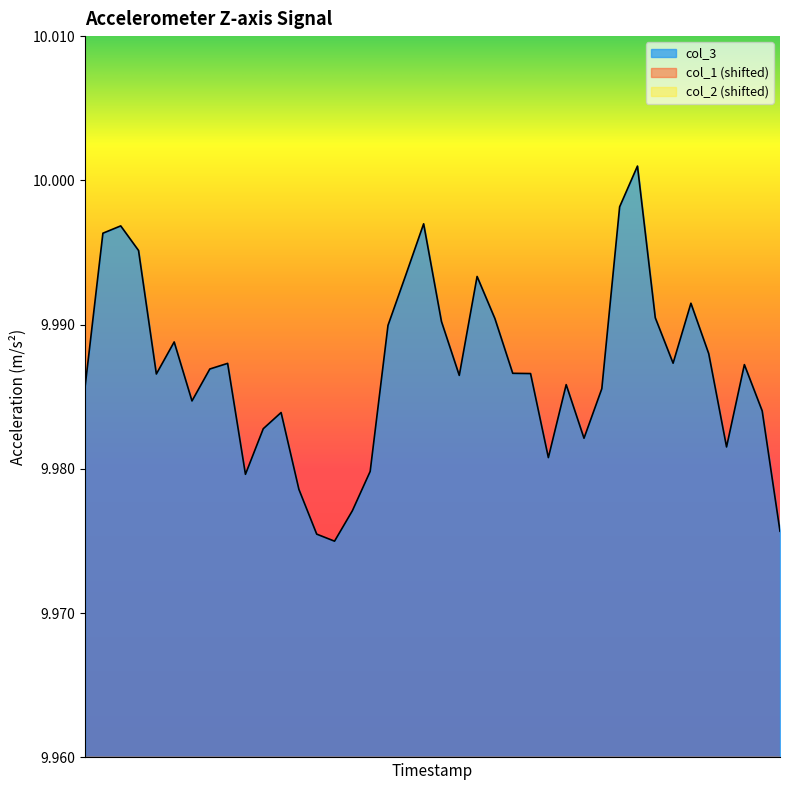

What is the value of the 26th point from the left?

10.0